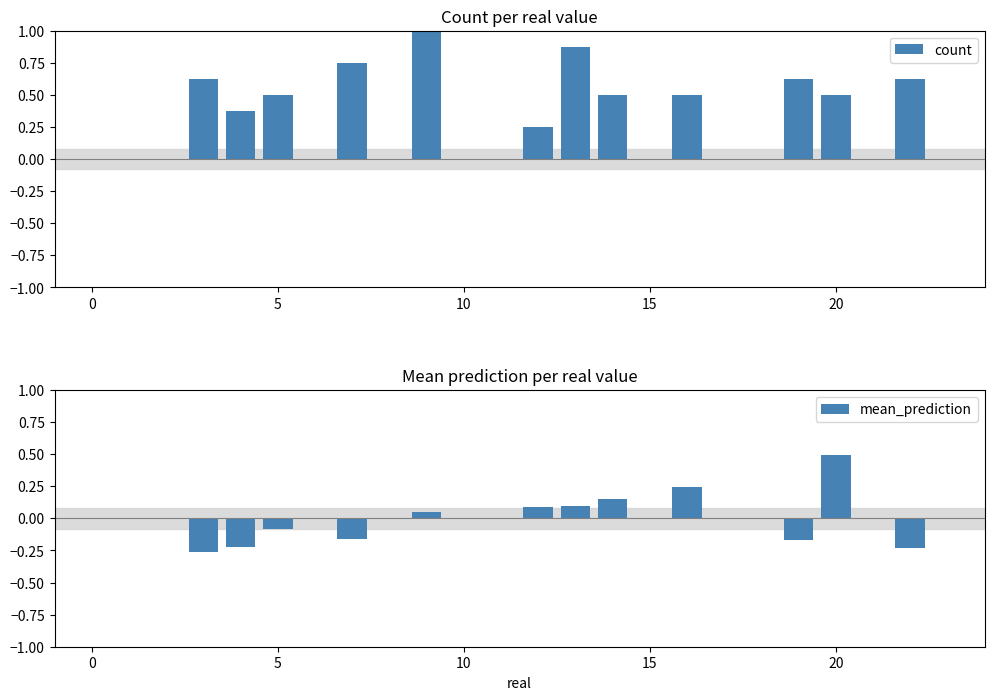

The value of count at 20 is 0.5. True or false?

True